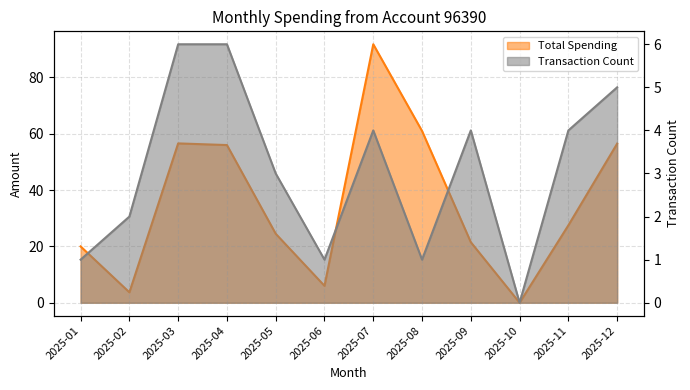

Reading left to right, extract all data points from this chart.

Total Spending: 20.0	3.7	56.6	56.0	24.5	6.0	91.8	61.0	21.5	0.0	27.5	56.5
Transaction Count: 1.0	2.0	6.0	6.0	3.0	1.0	4.0	1.0	4.0	0.0	4.0	5.0